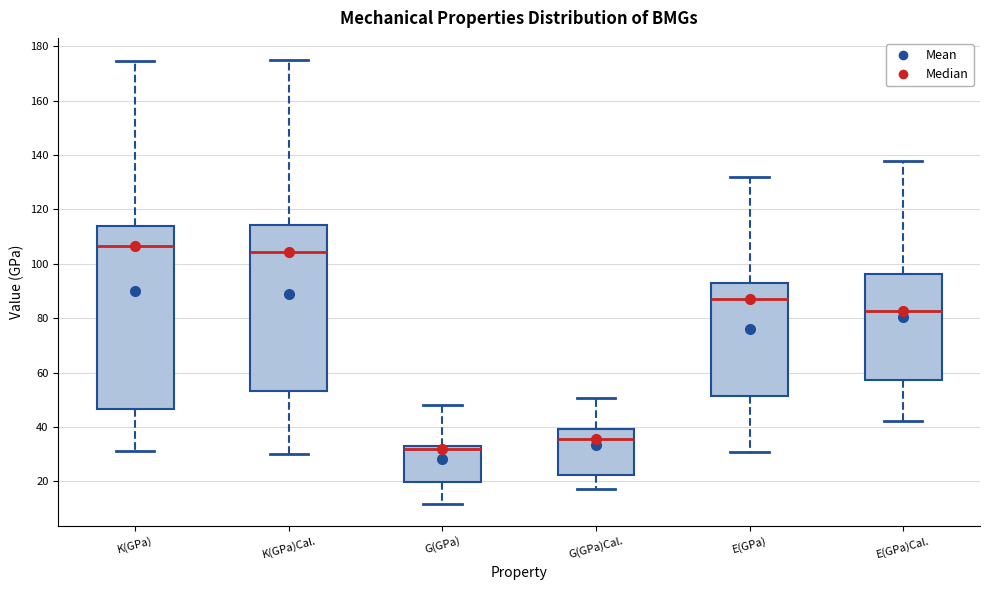

Where does the median line of the box for K(GPa) sit on the y-axis? The values are not printed on the chart, so give them approximately, as read against the axis.

106